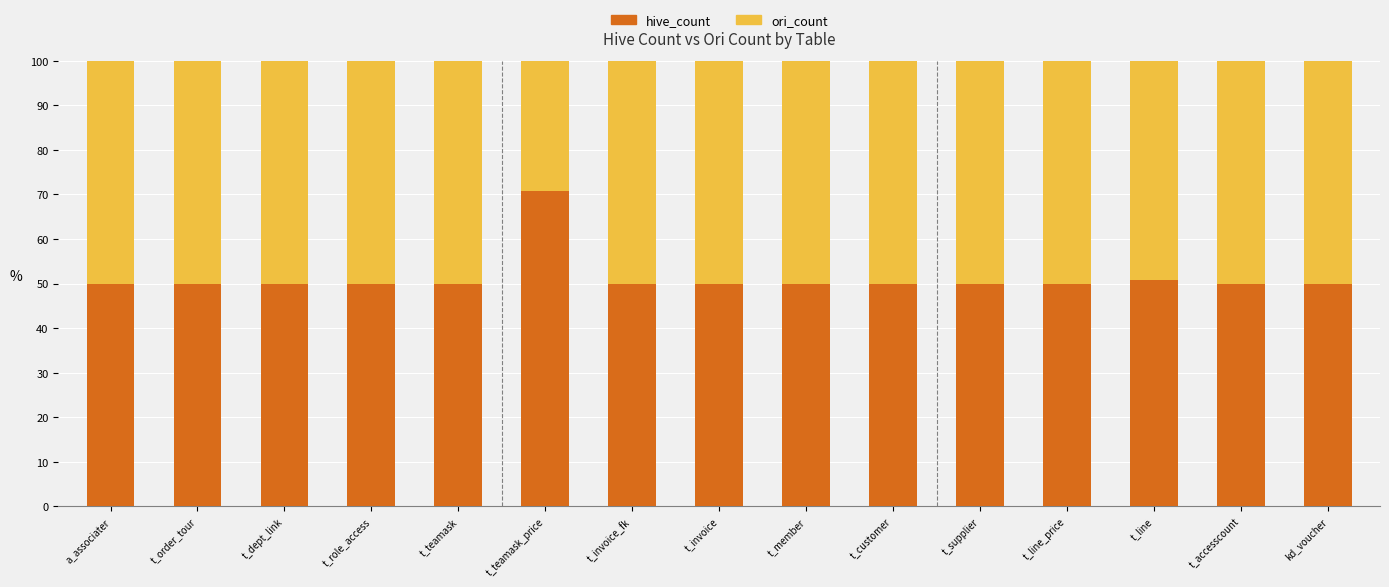

What is the total value across all series at t_role_access?

100.0